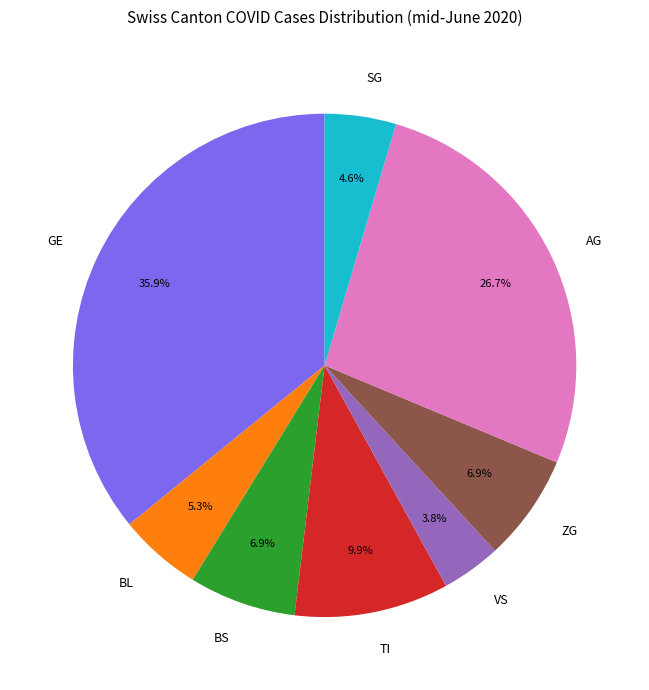

How much of the chart is everything except ZG?

93.1%